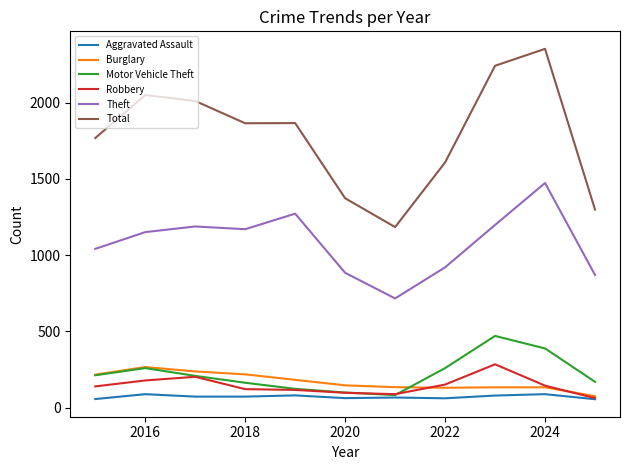

True or false: Theft and Aggravated Assault intersect in this chart.

False